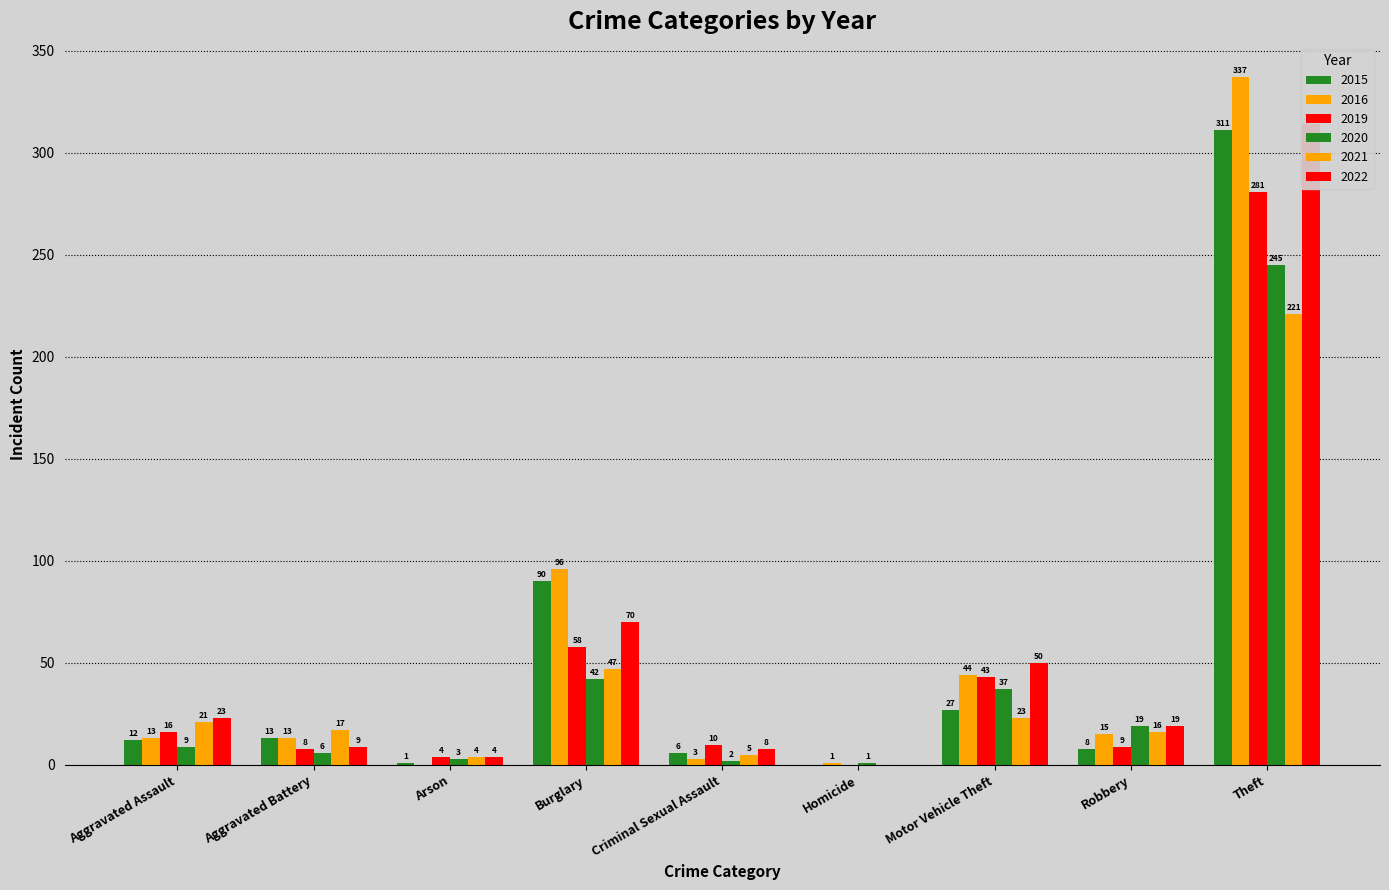

True or false: 2015 has a value of 185 at Theft.

False